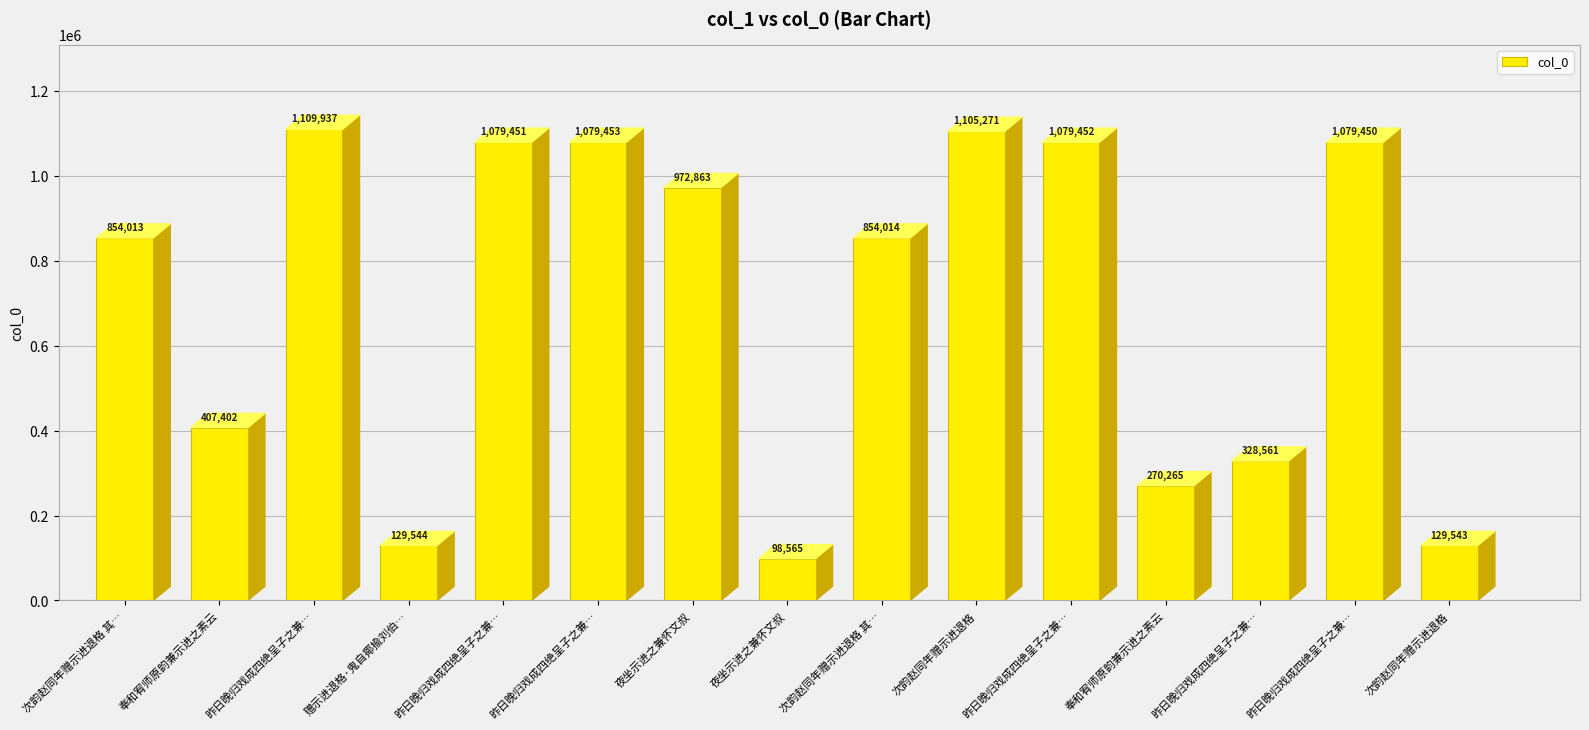

How many bars are there in total?

15